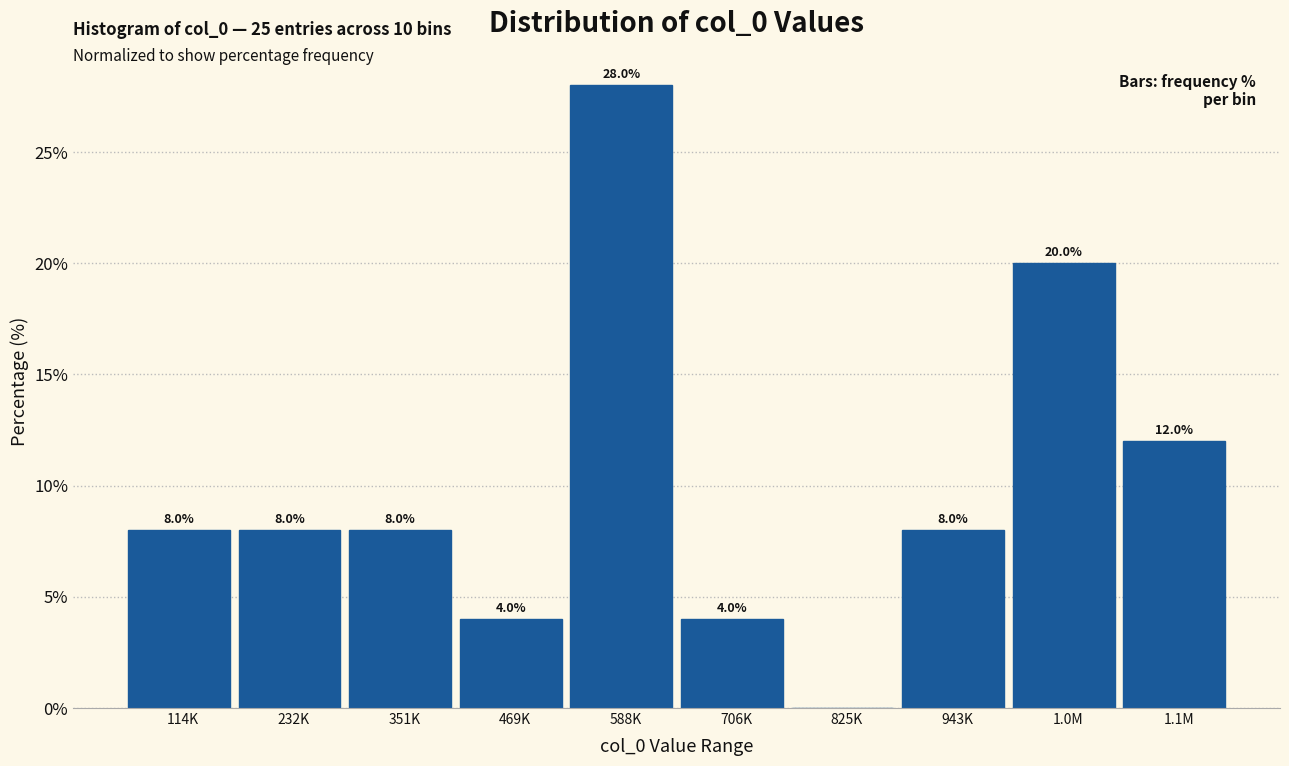

Reading left to right, what are all the values shown in this chart?

114K=8.0	232K=8.0	351K=8.0	469K=4.0	588K=28.0	706K=4.0	825K=0.0	943K=8.0	1.0M=20.0	1.1M=12.0